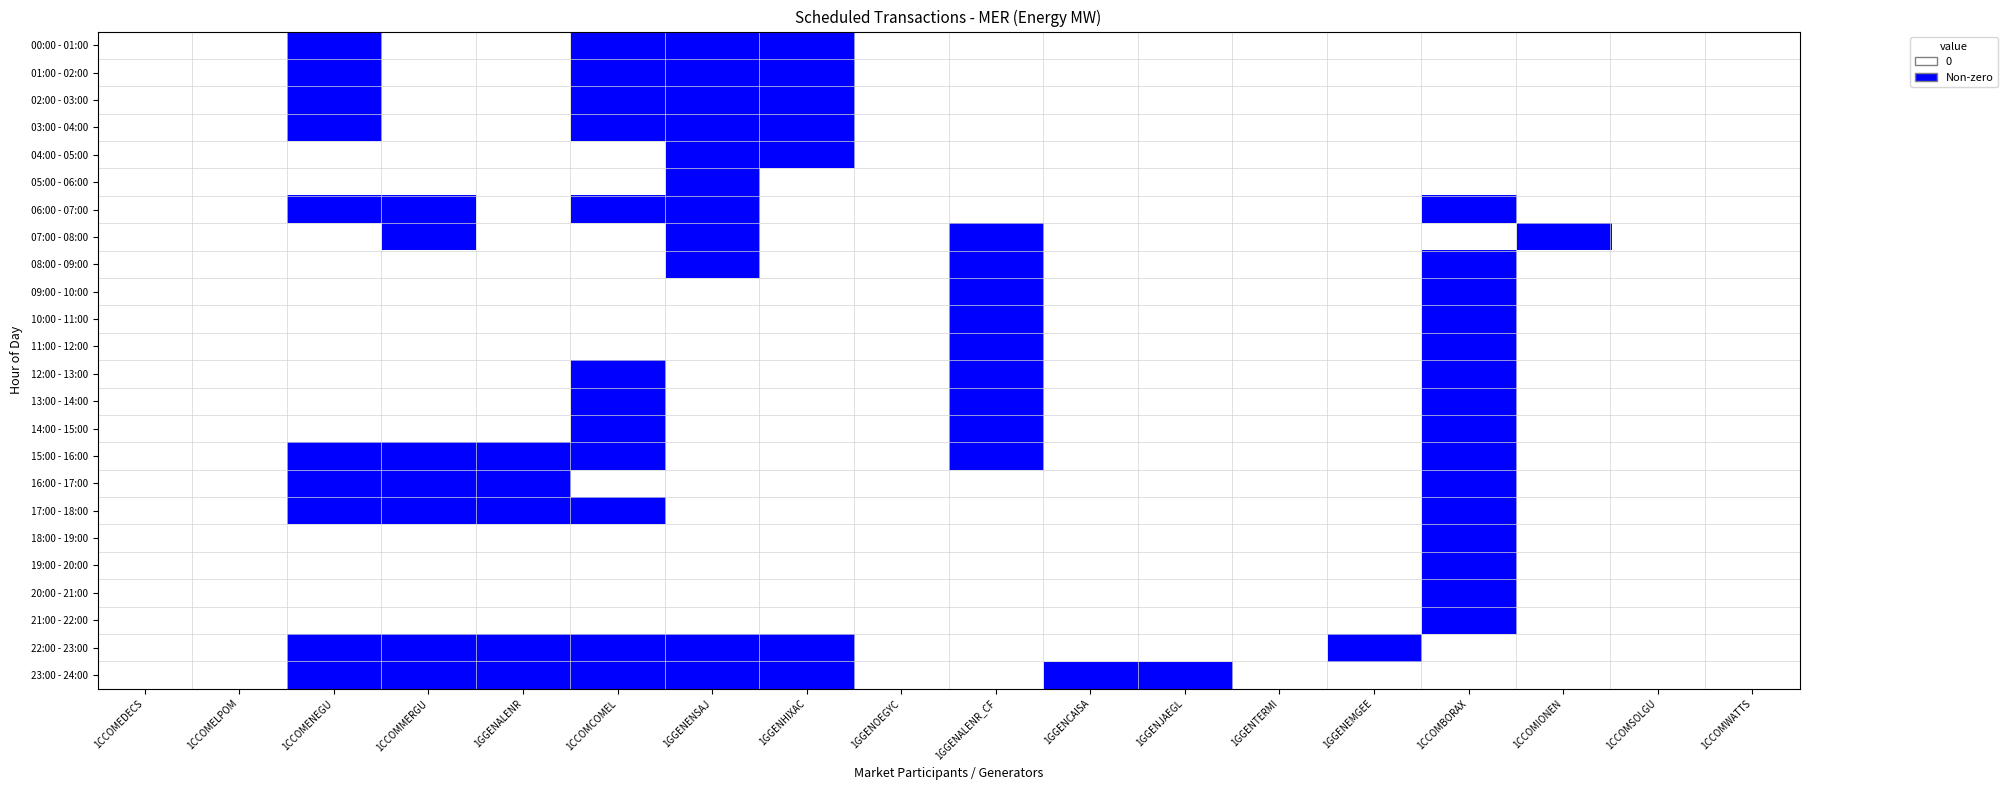

Between 1CCOMCOMEL and 1CCOMIONEN, which is larger?

1CCOMCOMEL